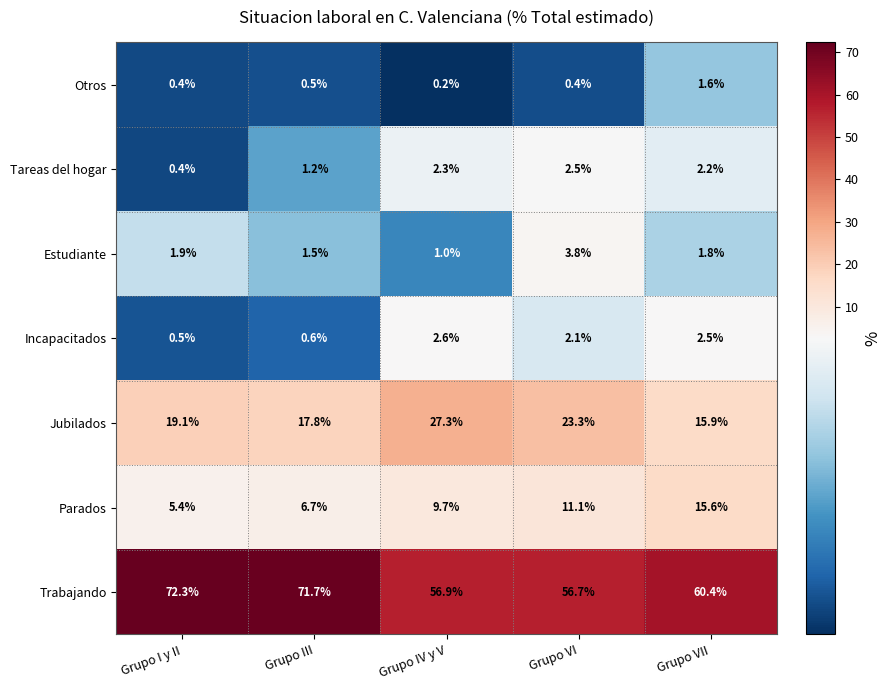

How many series are shown in this chart?

7